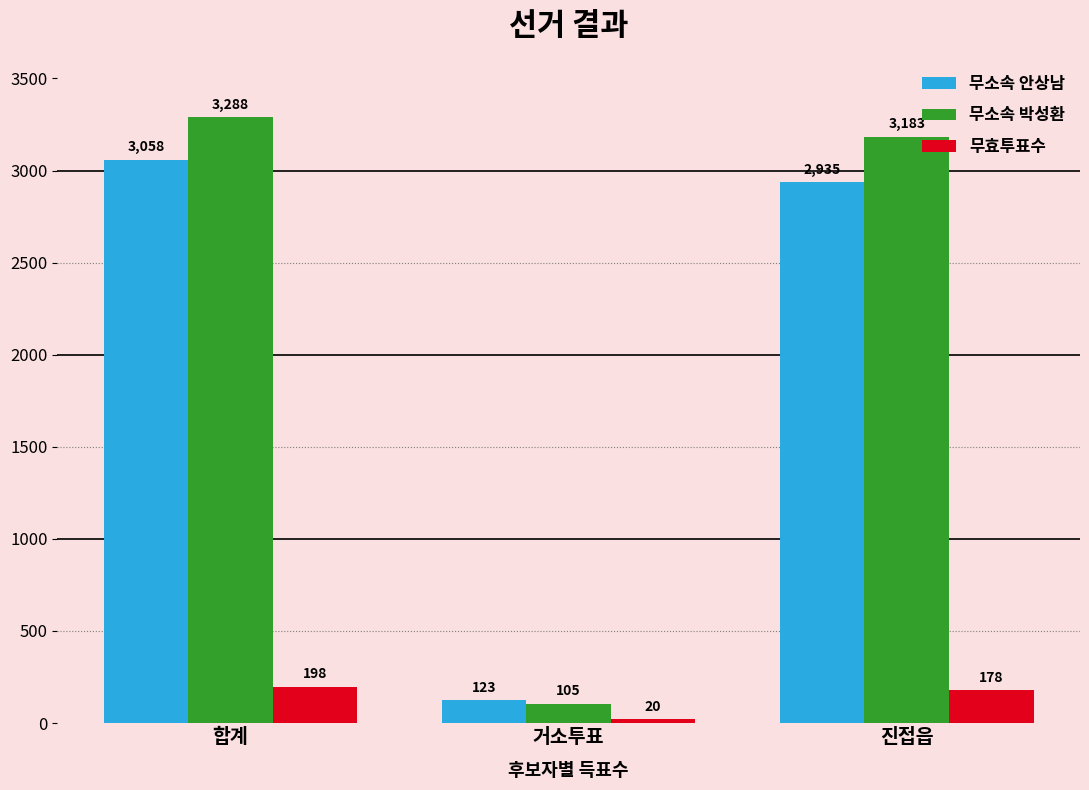

Reading right to left, list all the values displayed in this chart.

무소속 안상남: 2935	123	3058
무소속 박성환: 3183	105	3288
무효투표수: 178	20	198